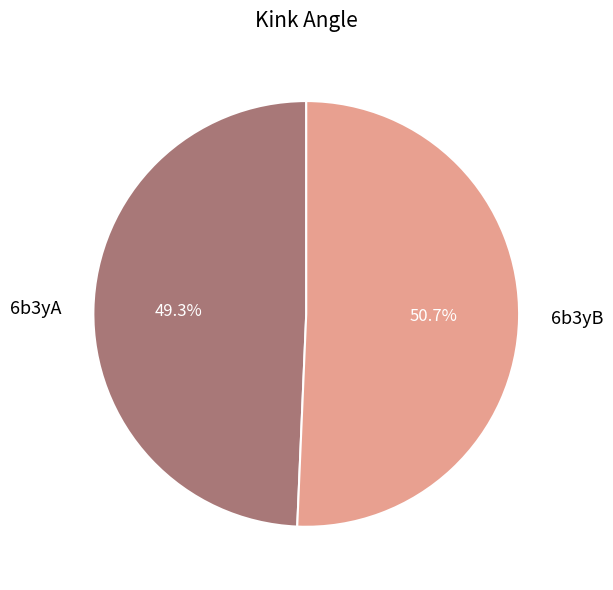

To the nearest percent, what is the difference between the 6b3yB and 6b3yA slice percentages?

1%